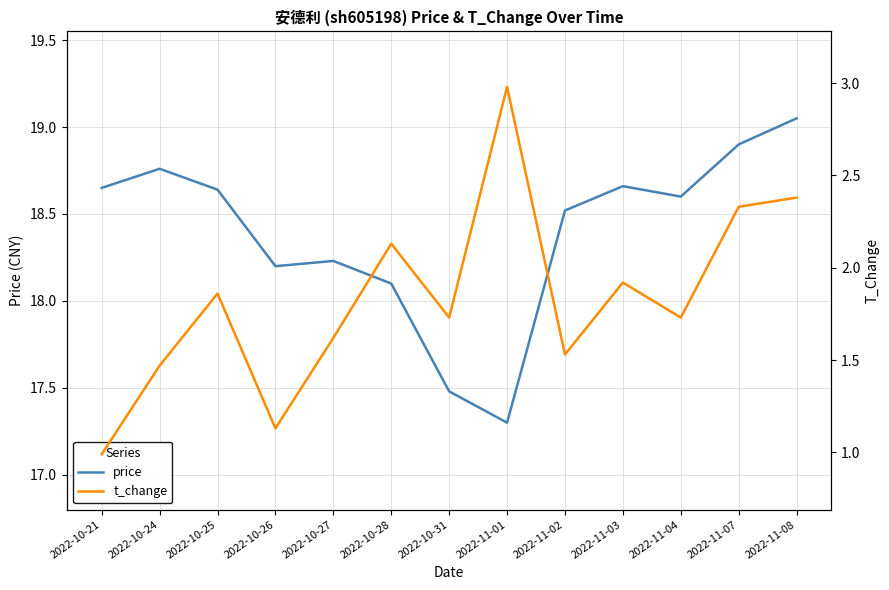

What is the total value across all series at 2022-10-25?

20.5